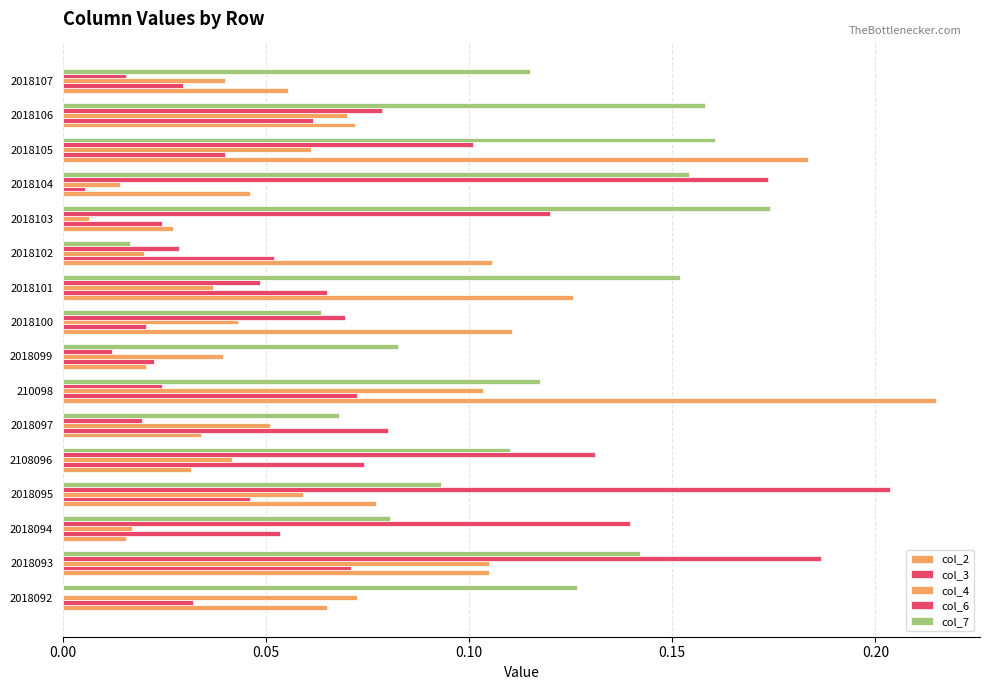

Reading right to left, transcribe all the data shown in this chart.

col_2: 0.1	0.1	0.2	0.0	0.0	0.1	0.1	0.1	0.0	0.2	0.0	0.0	0.1	0.0	0.1	0.1
col_3: 0.0	0.1	0.0	0.0	0.0	0.1	0.1	0.0	0.0	0.1	0.1	0.1	0.0	0.1	0.1	0.0
col_4: 0.0	0.1	0.1	0.0	0.0	0.0	0.0	0.0	0.0	0.1	0.1	0.0	0.1	0.0	0.1	0.1
col_6: 0.0	0.1	0.1	0.2	0.1	0.0	0.0	0.1	0.0	0.0	0.0	0.1	0.2	0.1	0.2	0.0
col_7: 0.1	0.2	0.2	0.2	0.2	0.0	0.2	0.1	0.1	0.1	0.1	0.1	0.1	0.1	0.1	0.1